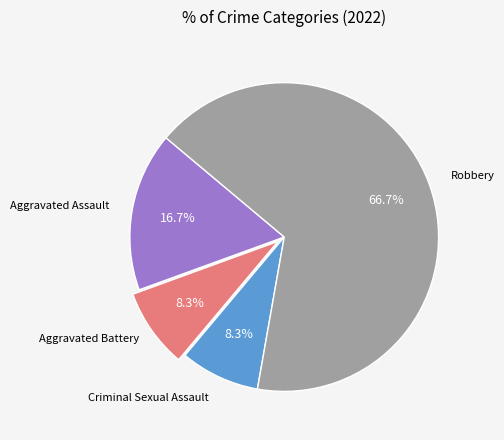

Is there a majority slice in this chart?

Yes